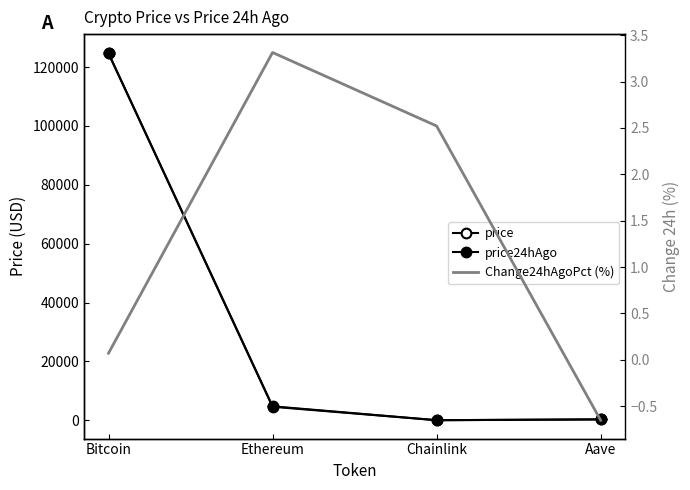

The price series shows 164354.3 at Bitcoin. True or false?

False